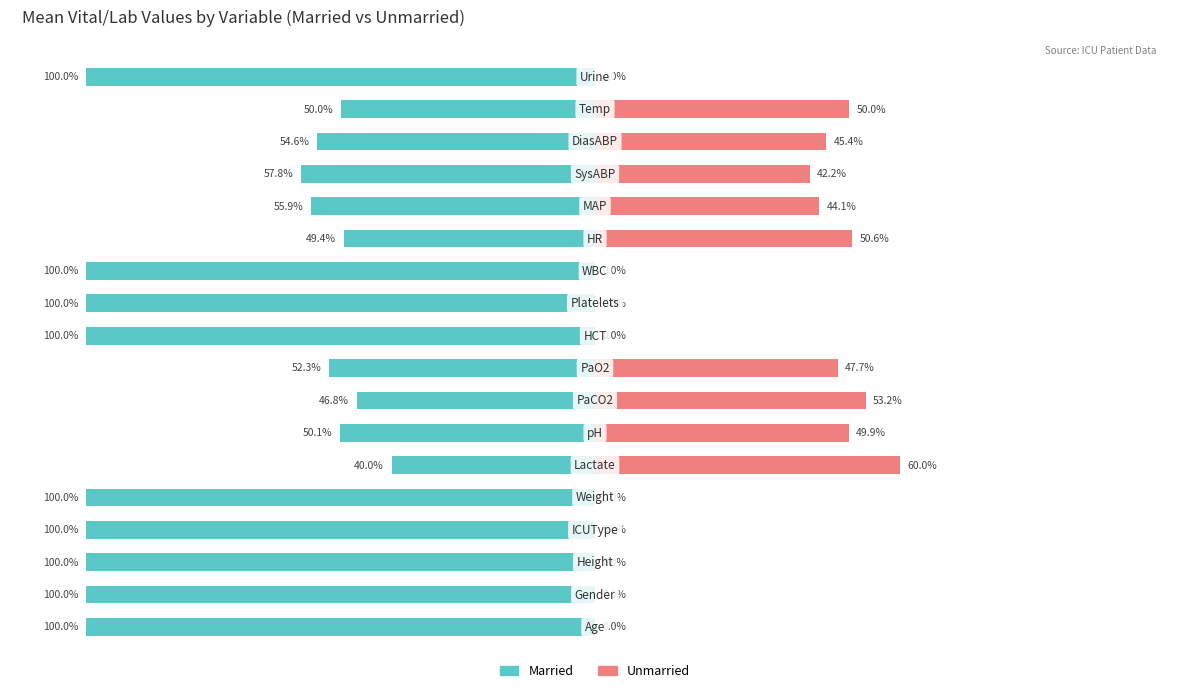

Reading left to right, extract all data points from this chart.

Married: 0=-100.0	1=-100.0	2=-100.0	3=-100.0	4=-100.0	5=-40.0	6=-50.1	7=-46.8	8=-52.3	9=-100.0	10=-100.0	11=-100.0	12=-49.4	13=-55.9	14=-57.8	15=-54.6	16=-50.0	17=-100.0
Unmarried: 0=0.0	1=0.0	2=0.0	3=0.0	4=0.0	5=60.0	6=49.9	7=53.2	8=47.7	9=0.0	10=0.0	11=0.0	12=50.6	13=44.1	14=42.2	15=45.4	16=50.0	17=0.0